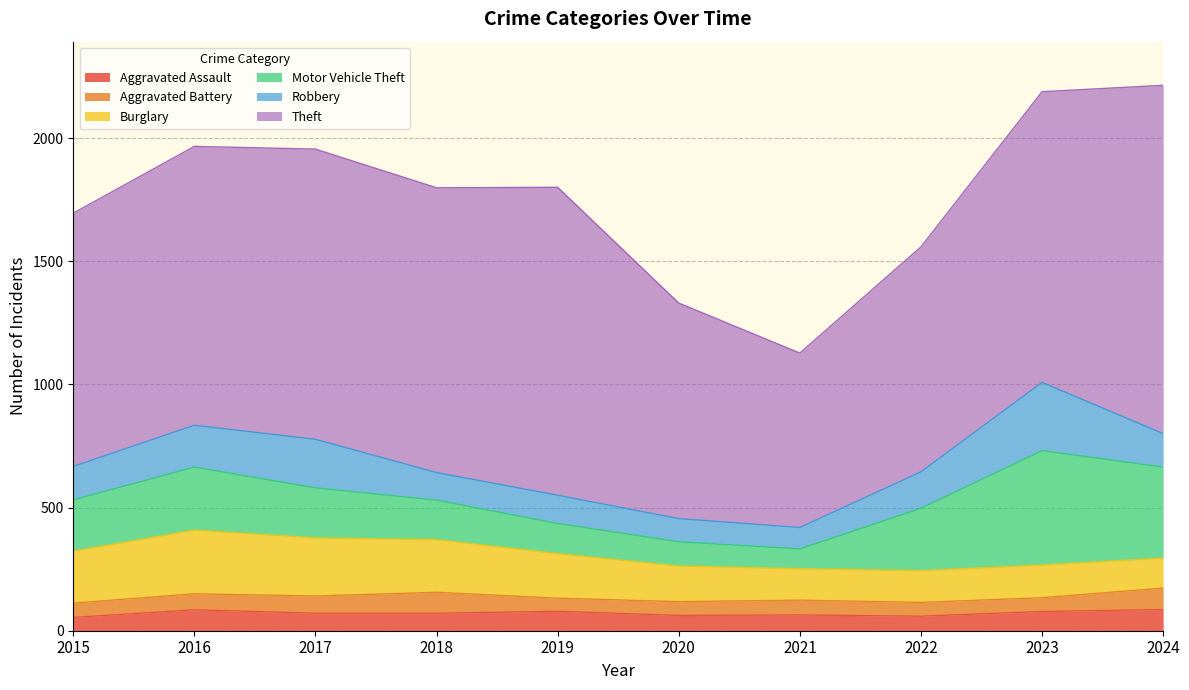

Which series has the largest range (max minus min)?

Theft